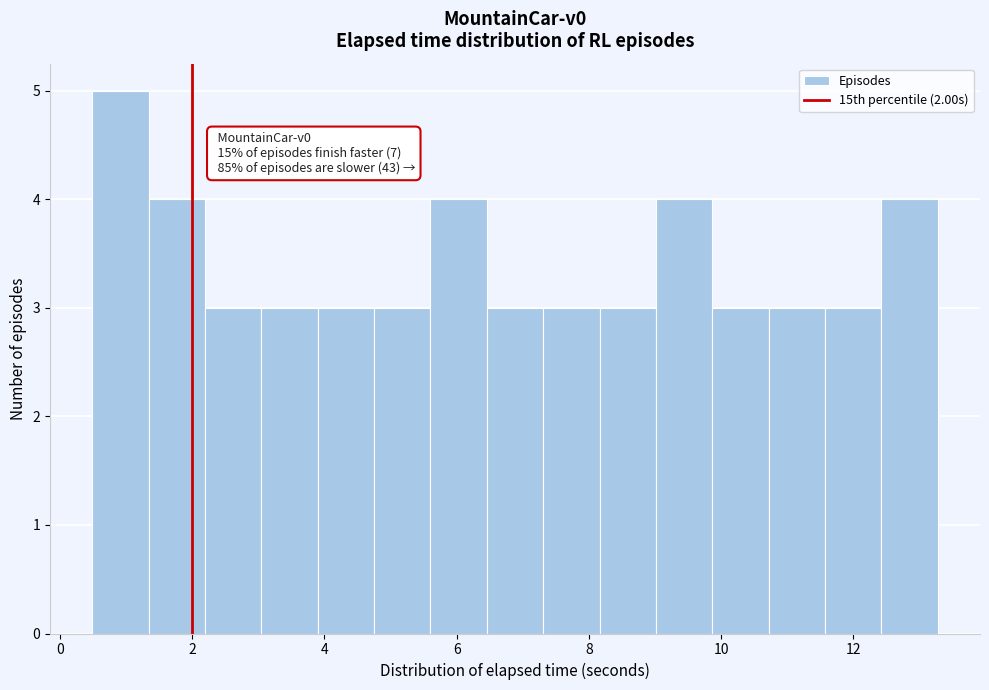

Over which range of the x-axis is the bar tallest?

0.4 to 1.4